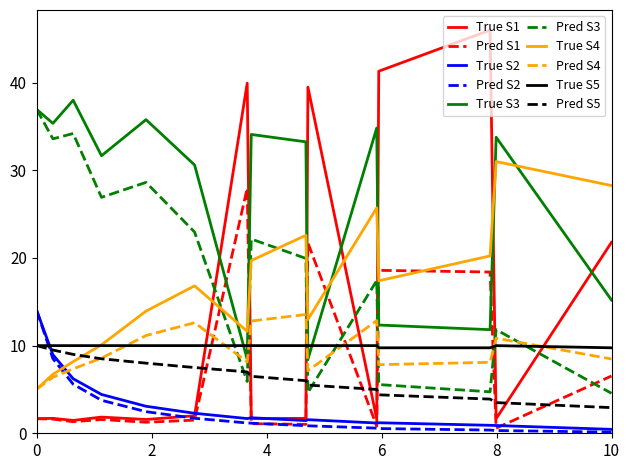

Which series ends up on top after the final intersection of Pred S5 and True S4?

True S4